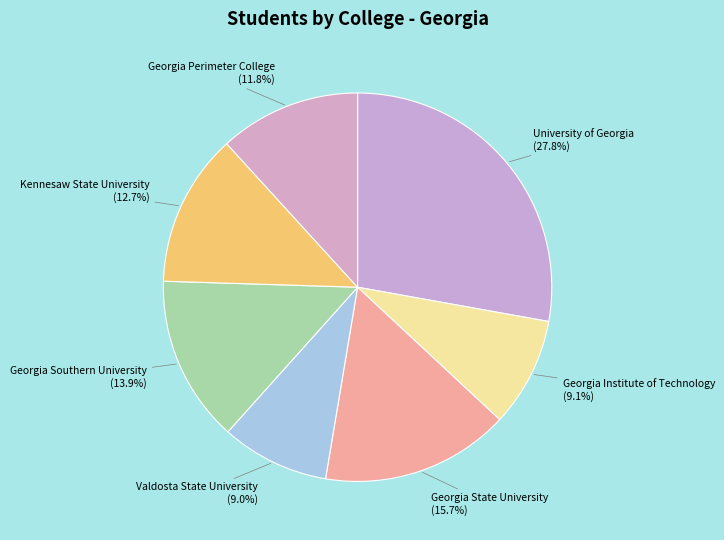

True or false: Valdosta State University accounts for 9% of the total.

True